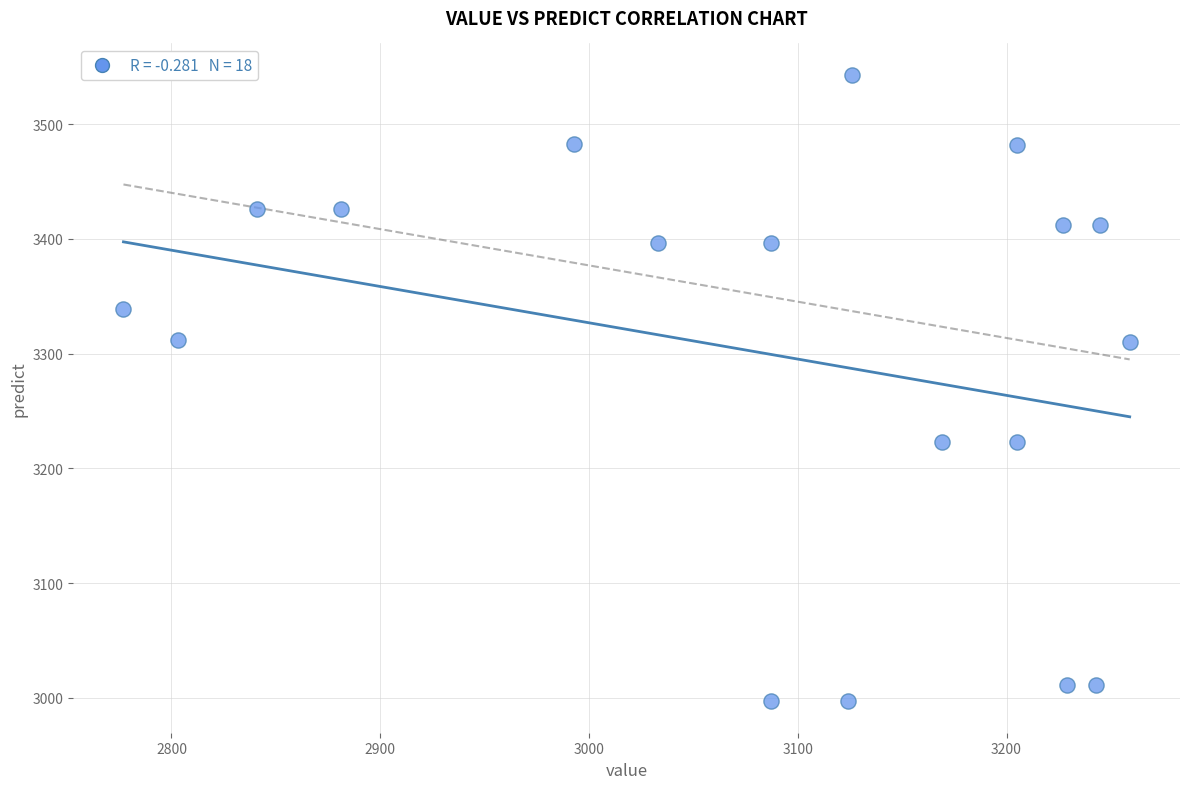

What is the range of X values (max minus min)?

482